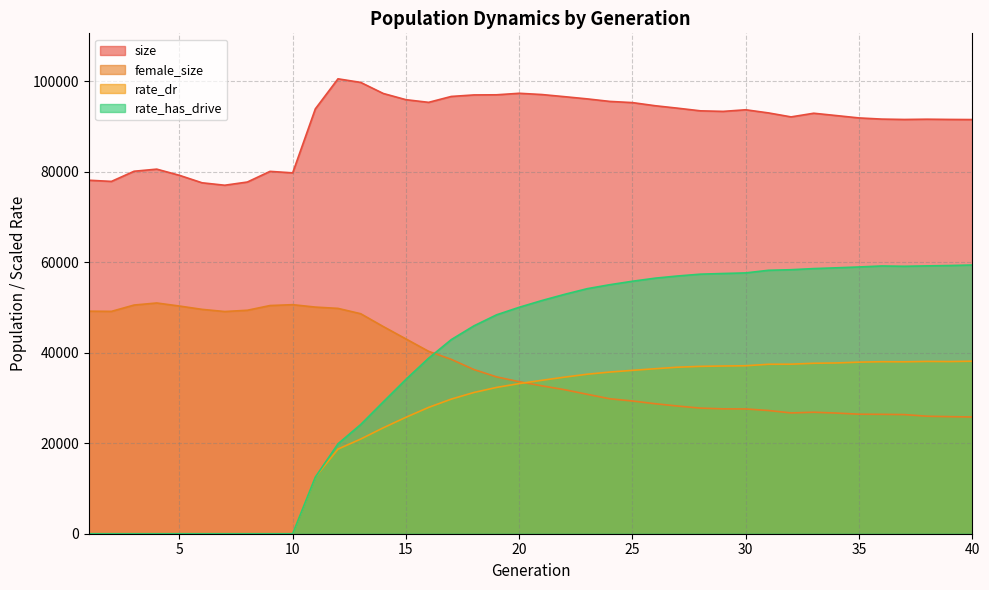

Which category has the highest value in the rate_has_drive series?

40